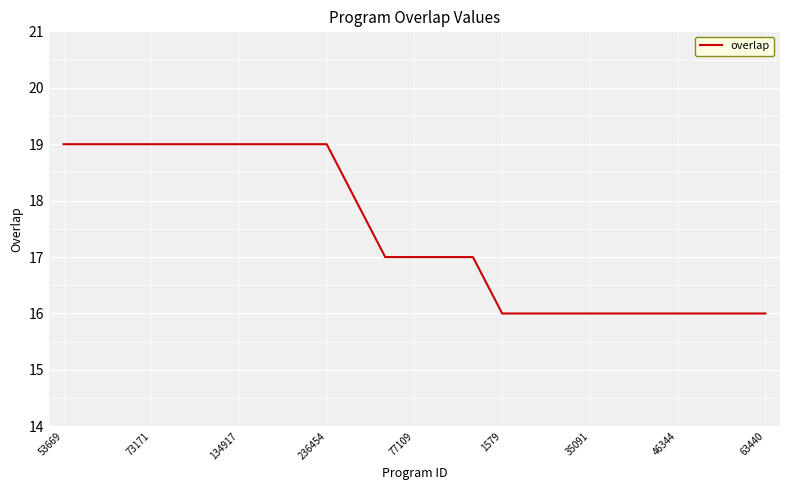

What is the maximum value shown in the chart?

19